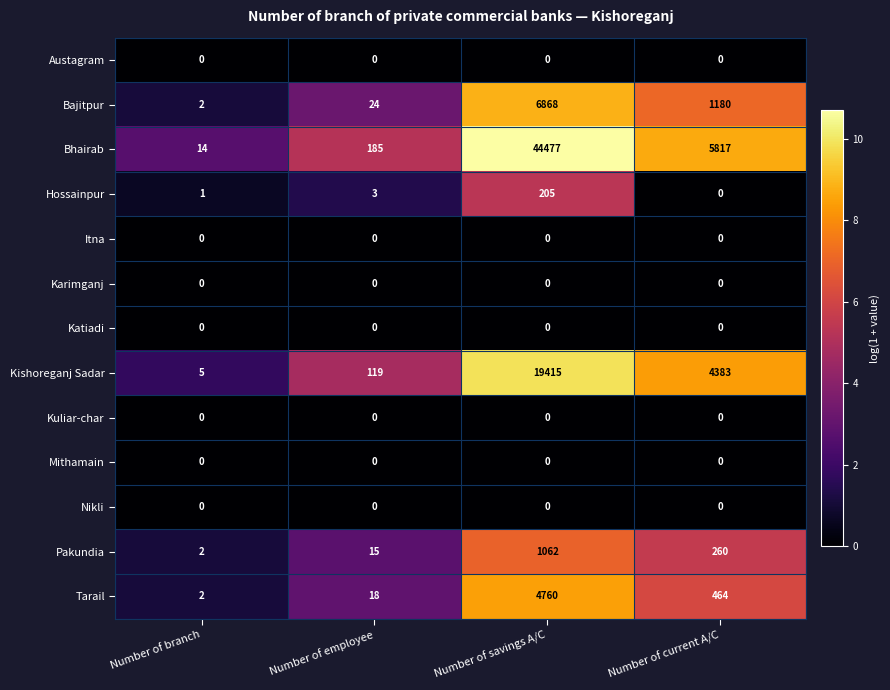

What is the maximum value shown in the chart?

44477